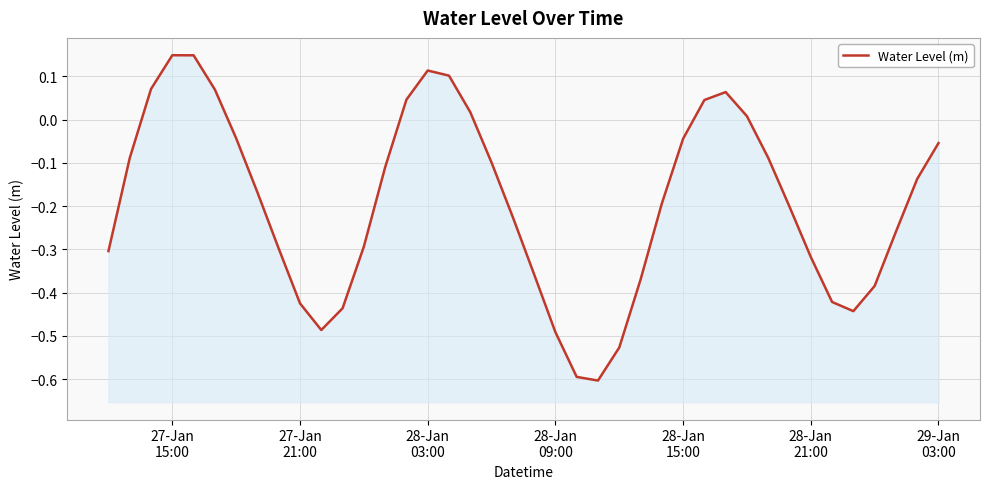

How many data points does each series have?

40